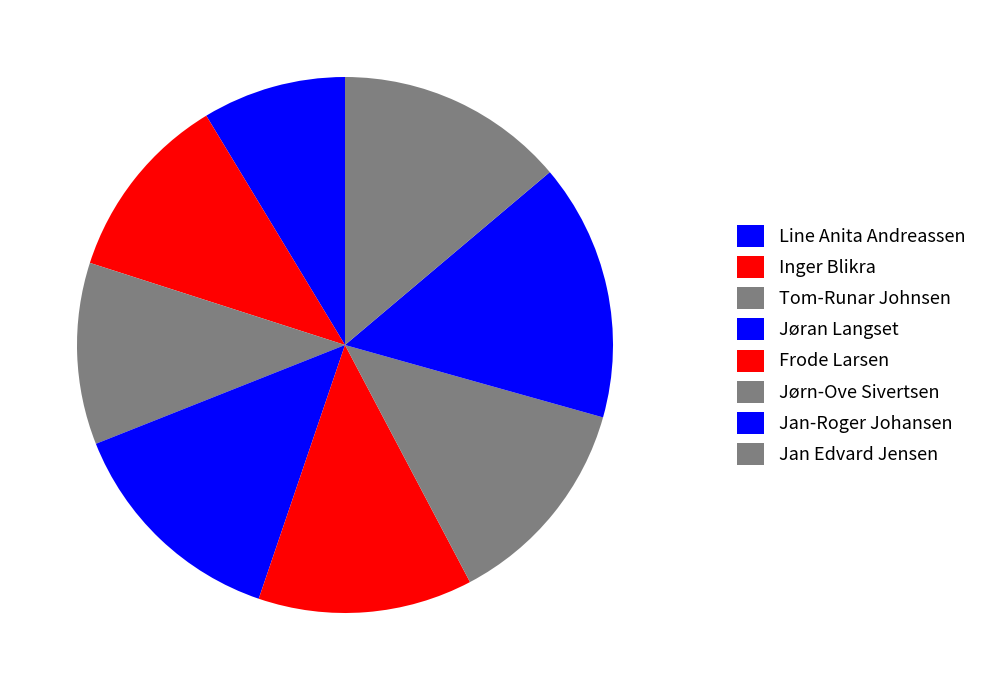

The Line Anita Andreassen slice represents 15% of the pie. True or false?

False